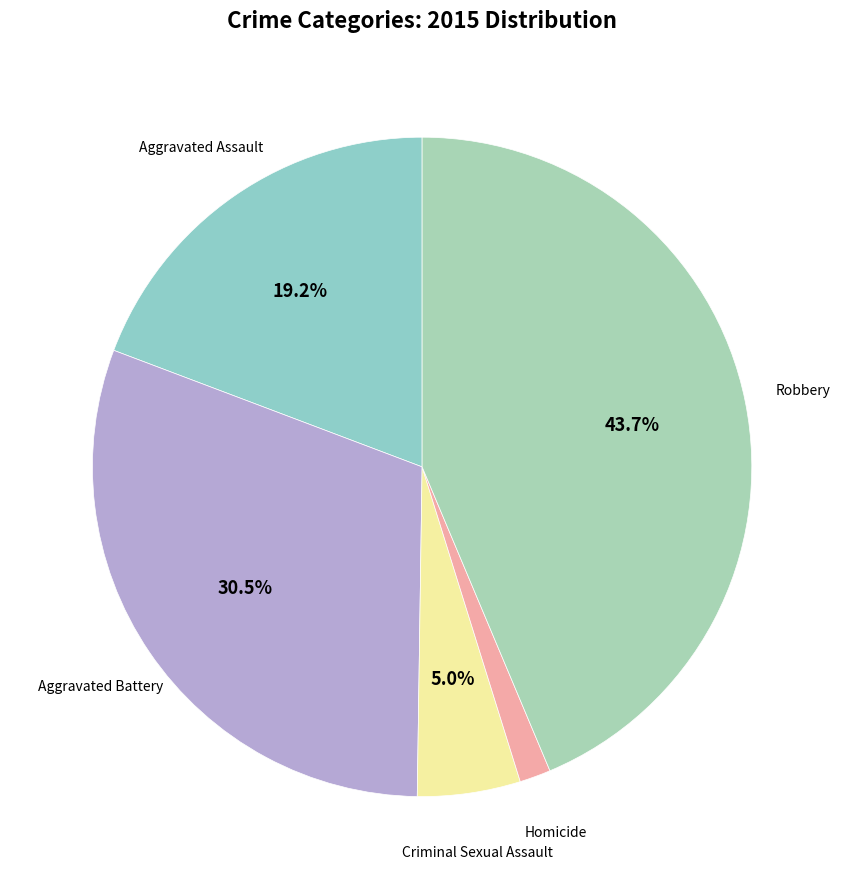

To the nearest percent, what is the difference between the largest and smallest slice percentages?

42%